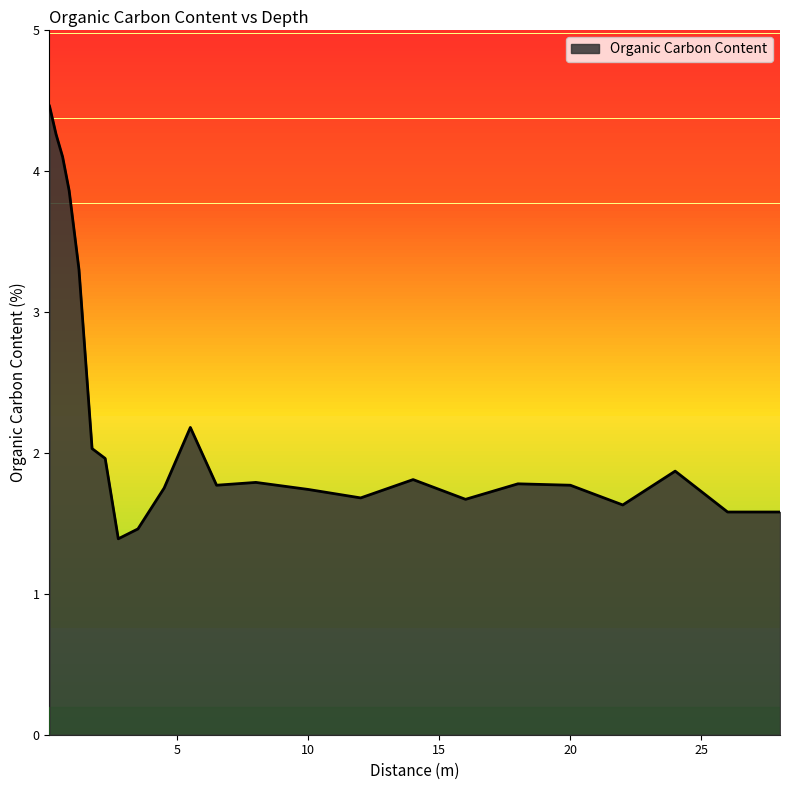

What is the ratio of the value at 4.5 to the value at 28.0?

1.1